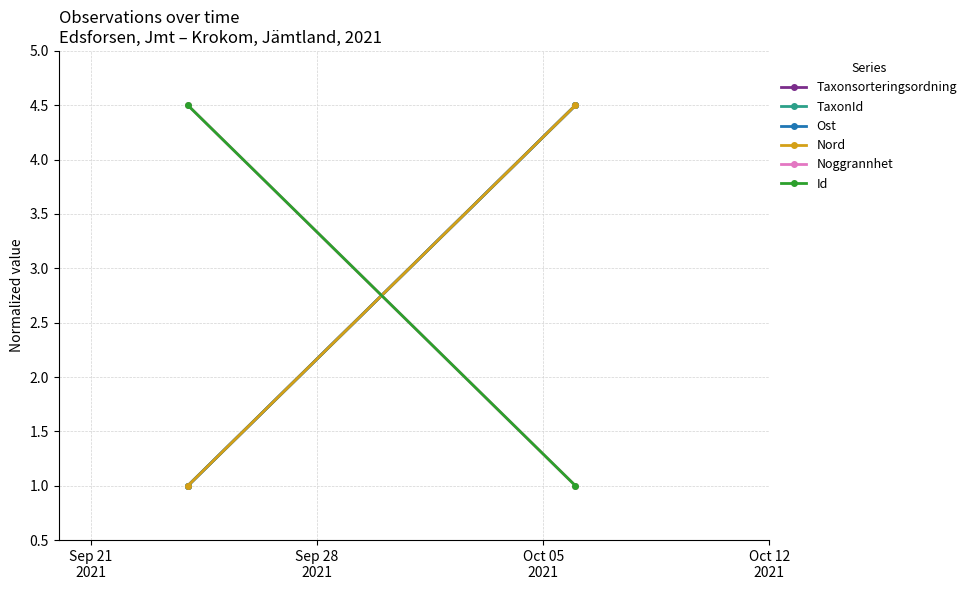

What are all the series names shown in the legend?

Taxonsorteringsordning, TaxonId, Ost, Nord, Noggrannhet, Id